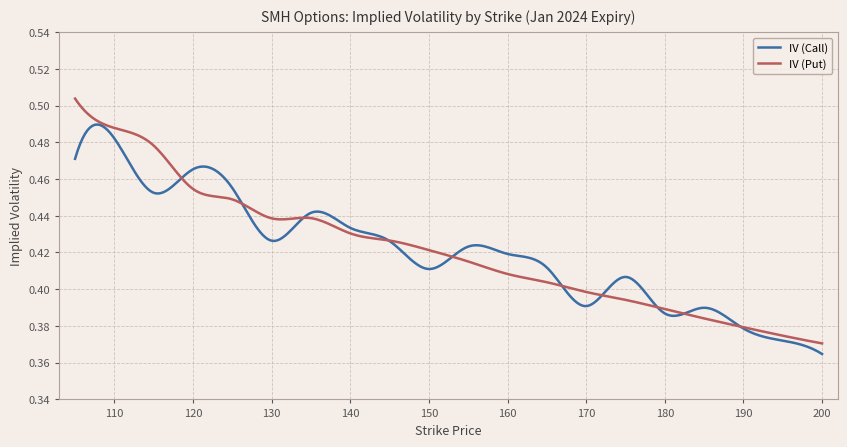

Which series has the largest range (max minus min)?

IV (Put)